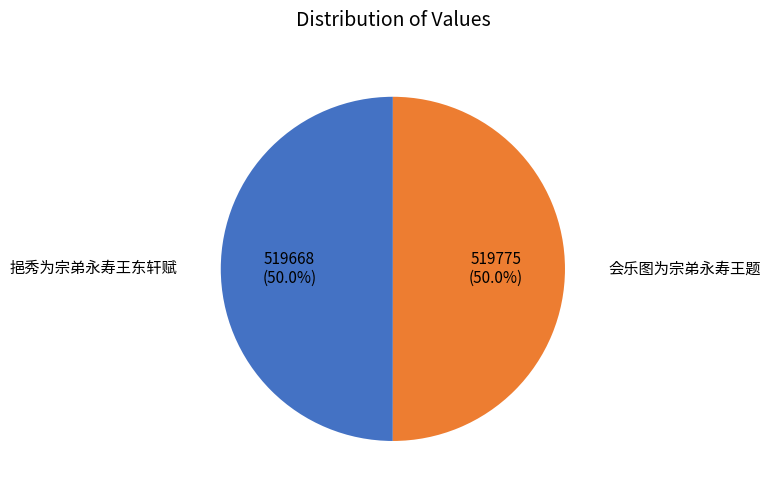

Which category has the smallest portion of the pie?

挹秀为宗弟永寿王东轩赋